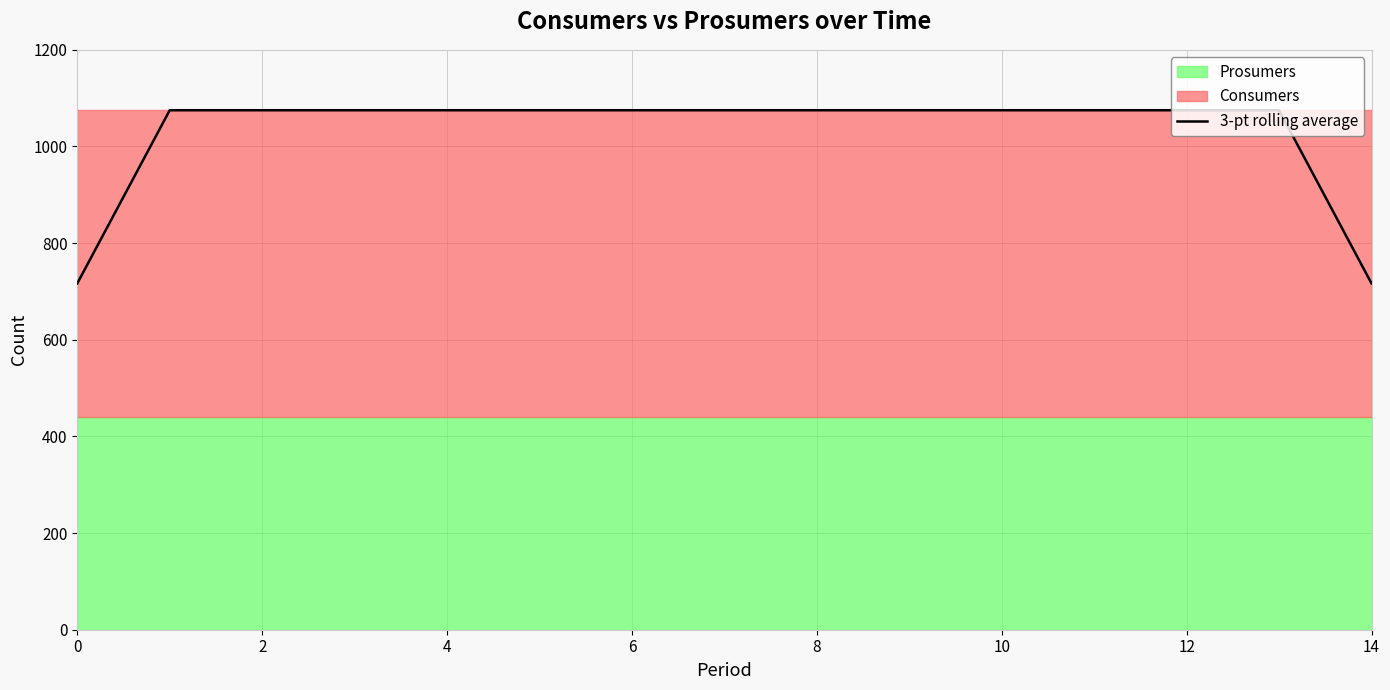

What is the smallest value displayed?

716.7